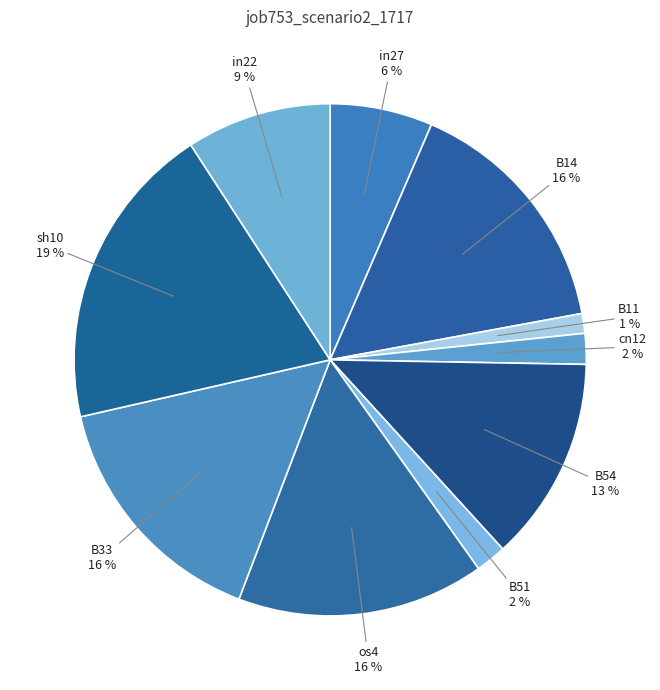

To the nearest percent, what is the average slice percentage?

10%